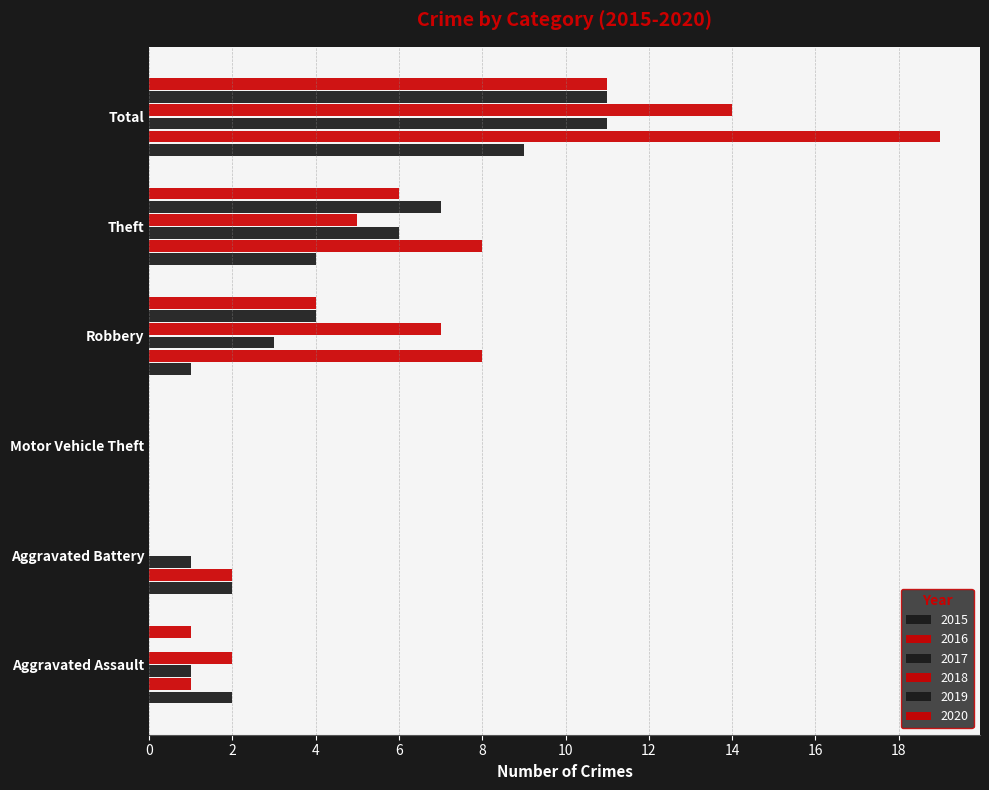

How many distinct data groups are displayed?

6